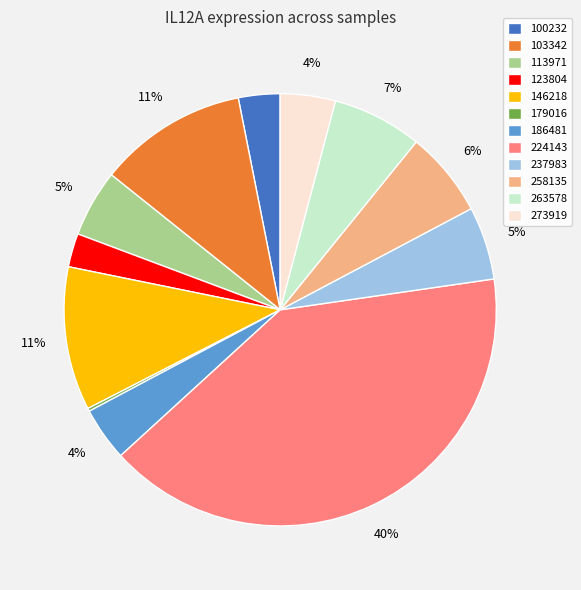

Which category has the biggest portion of the pie?

224143